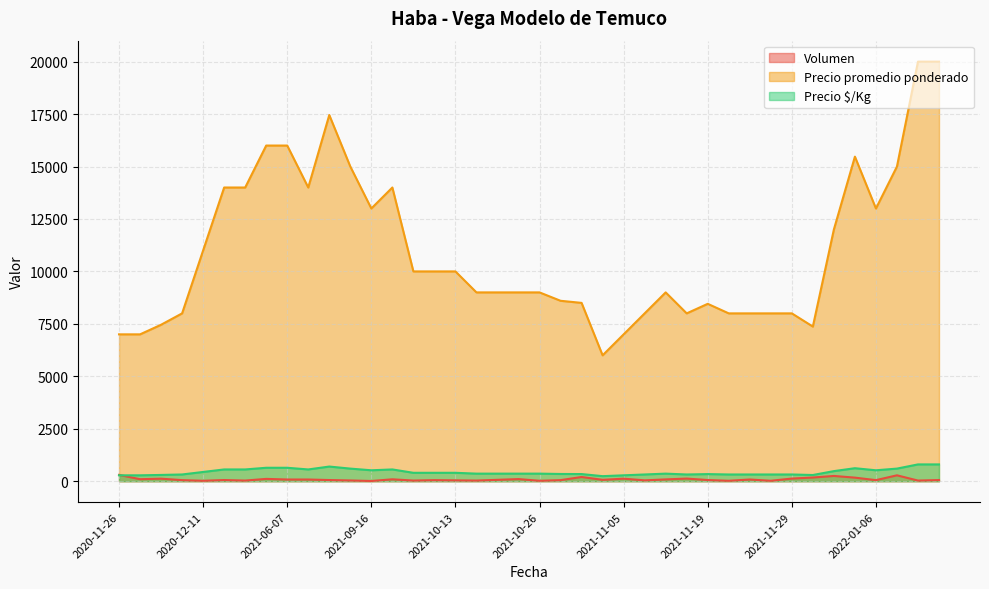

How many distinct data groups are displayed?

3